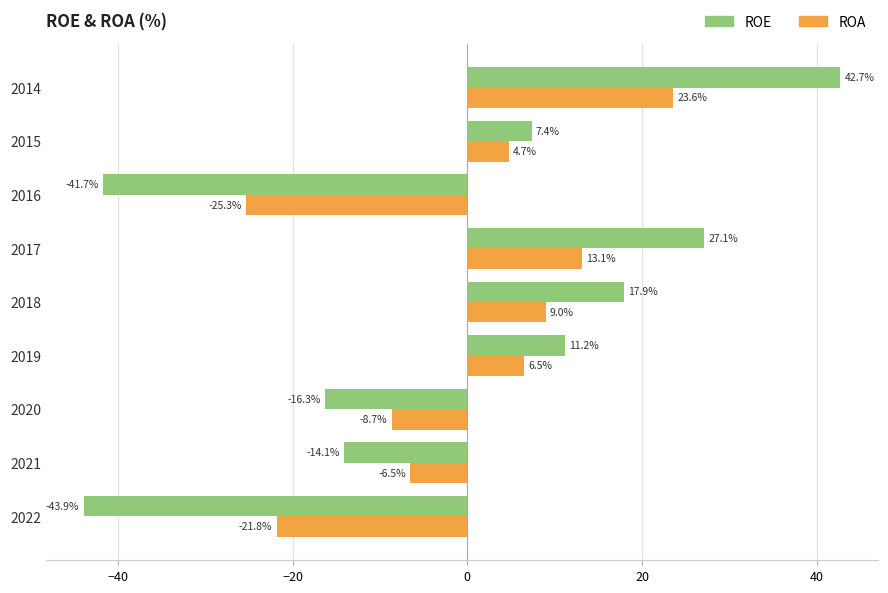

What is the spread (max minus min) of values at 2019?

4.7